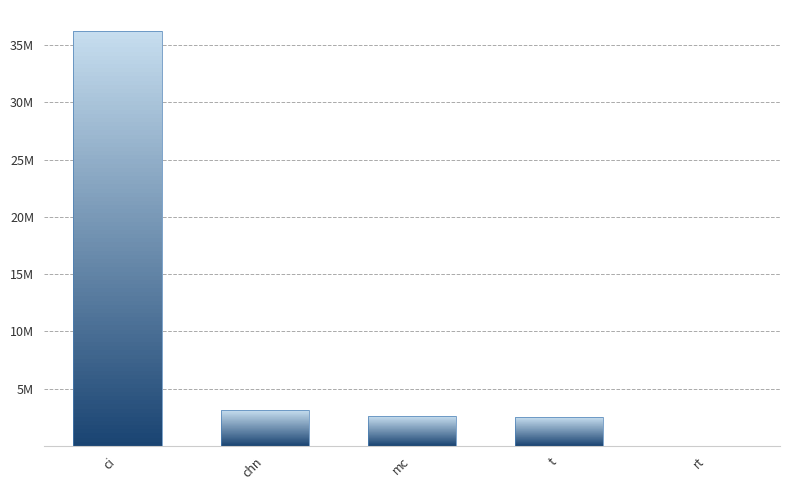

Approximately how many times larger is the value at mc compared to t?

1.0